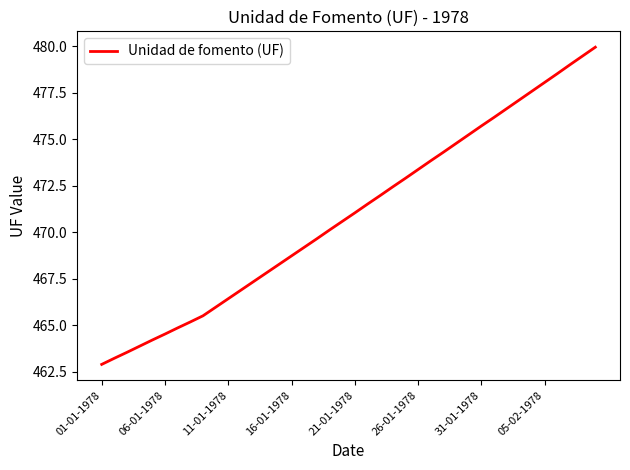

What is the difference between the maximum and minimum values?

17.0